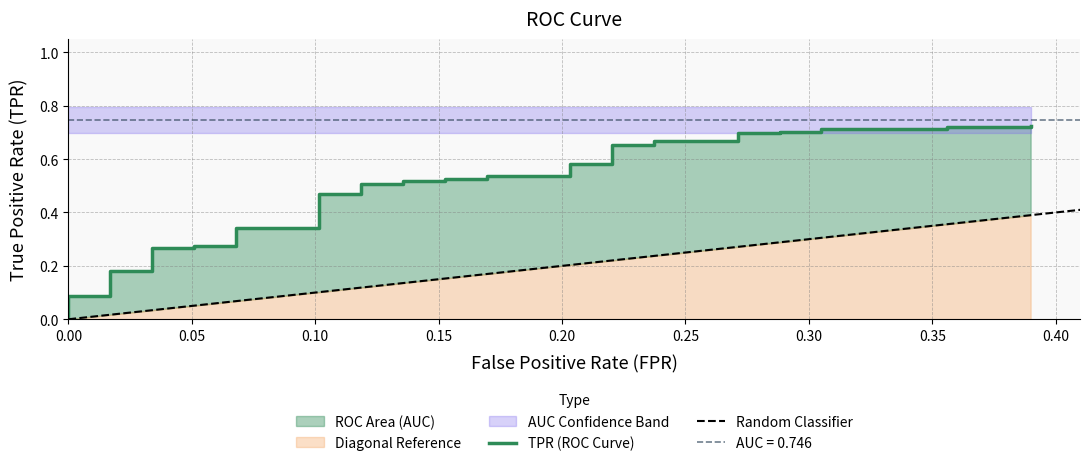

What is the value of the 26th point from the left?

0.6